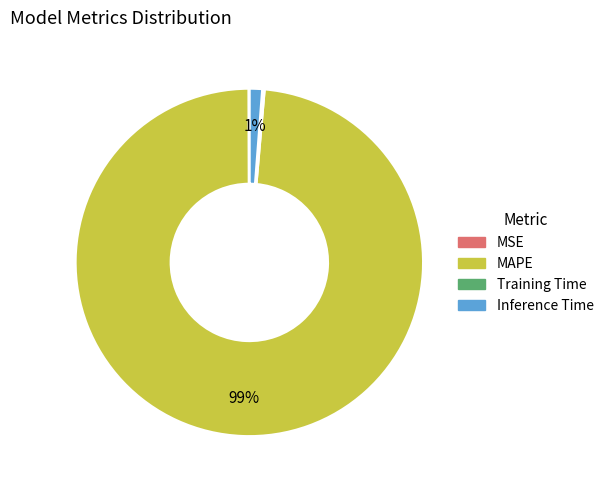

What percentage is the Inference Time slice, to the nearest percent?

1%